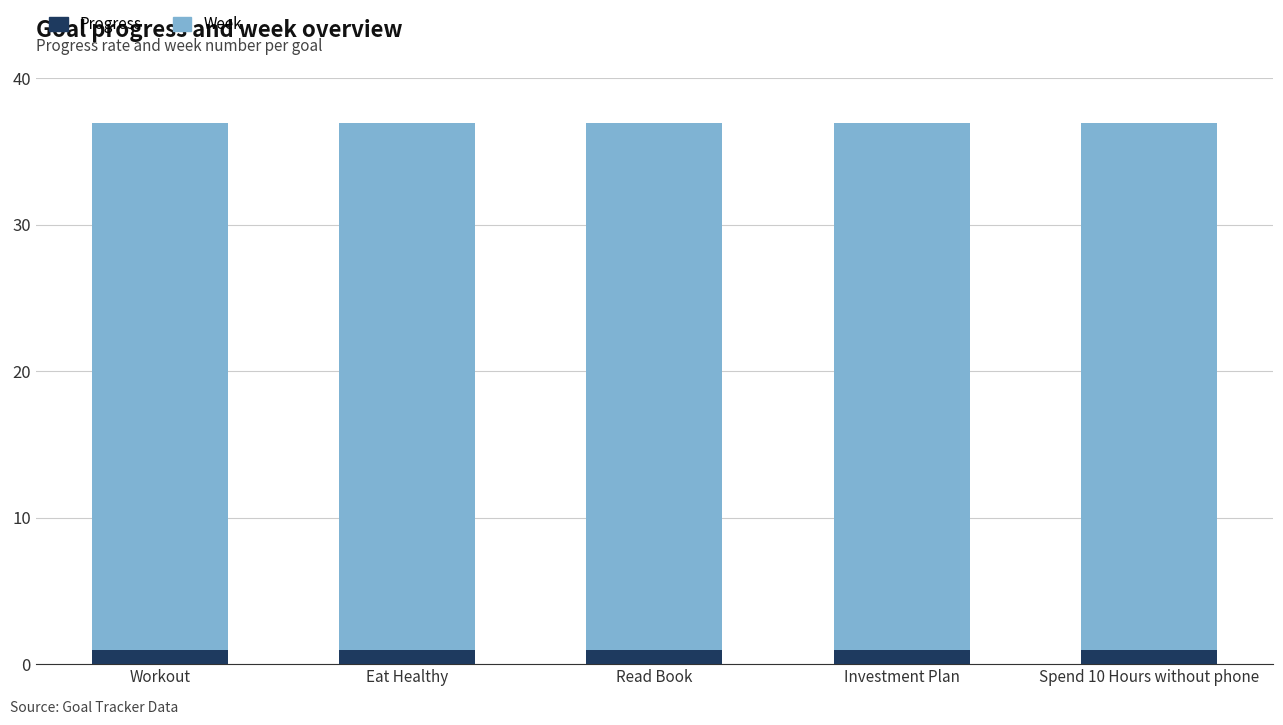

What is the average value of the Progress series?

0.9